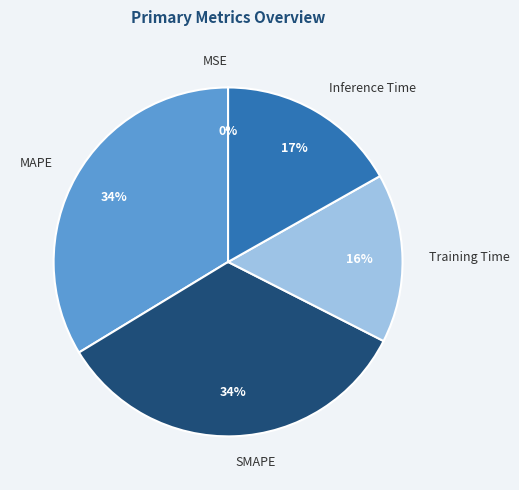

Do Inference Time and SMAPE together represent more than half of the pie?

Yes